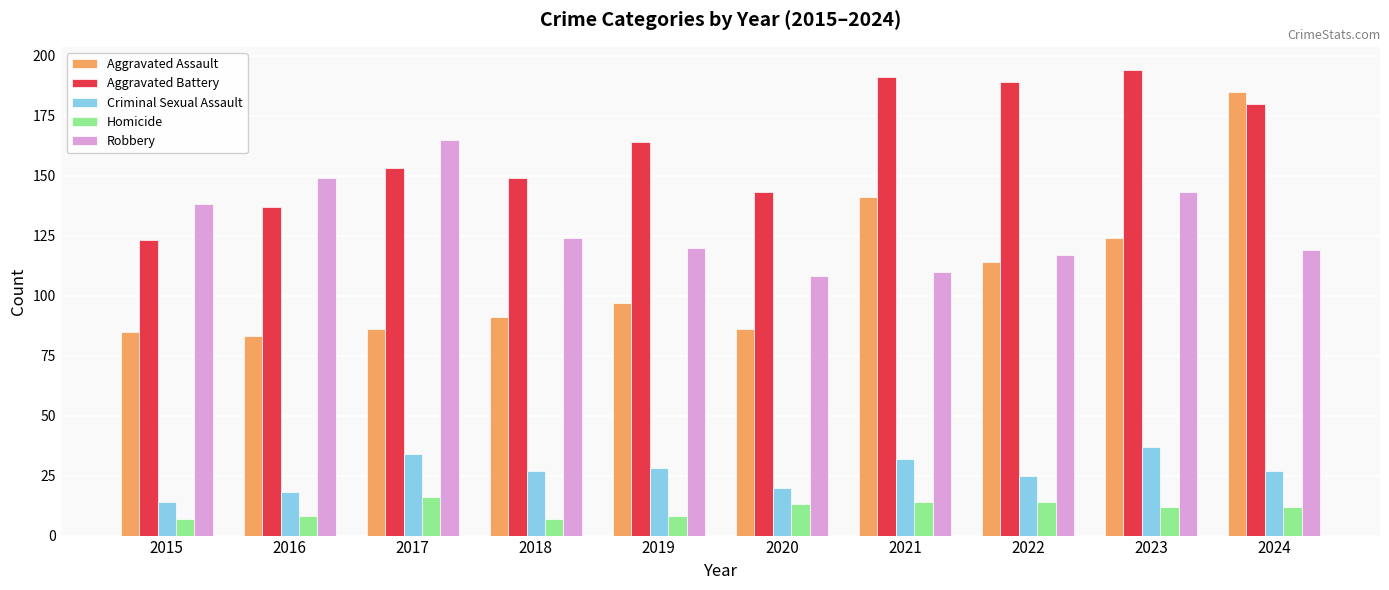

What is the difference between the maximum and minimum values in the Robbery series?

57